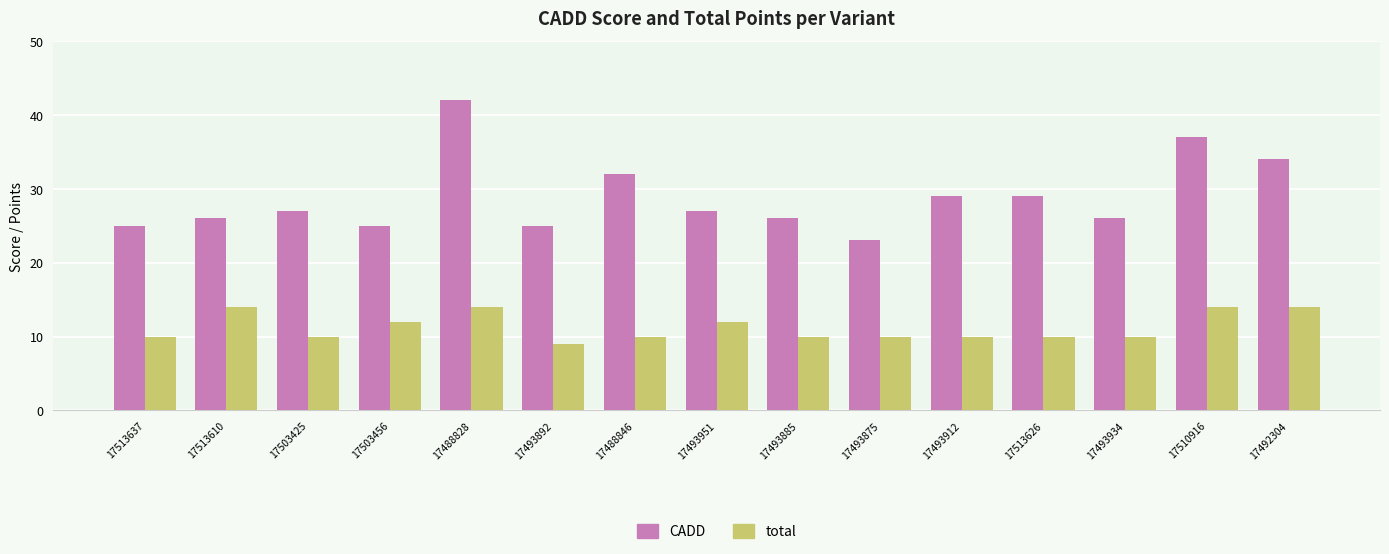

List the series in order of their peak value, lowest first.

total, CADD